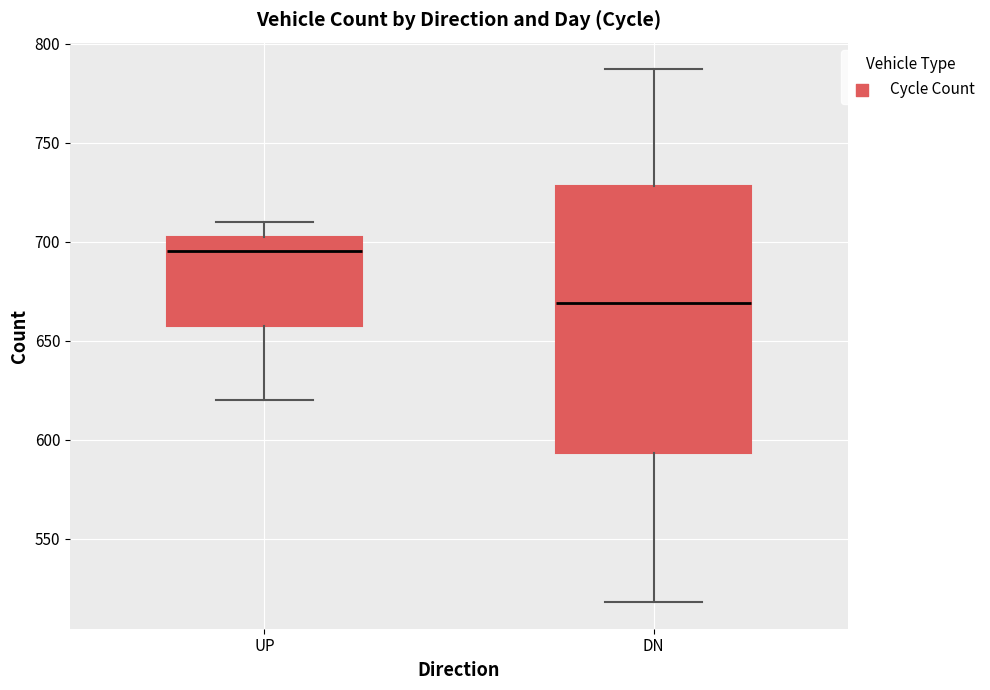

Where is the lower edge of the box for UP on the y-axis? The values are not printed on the chart, so give them approximately, as read against the axis.

660